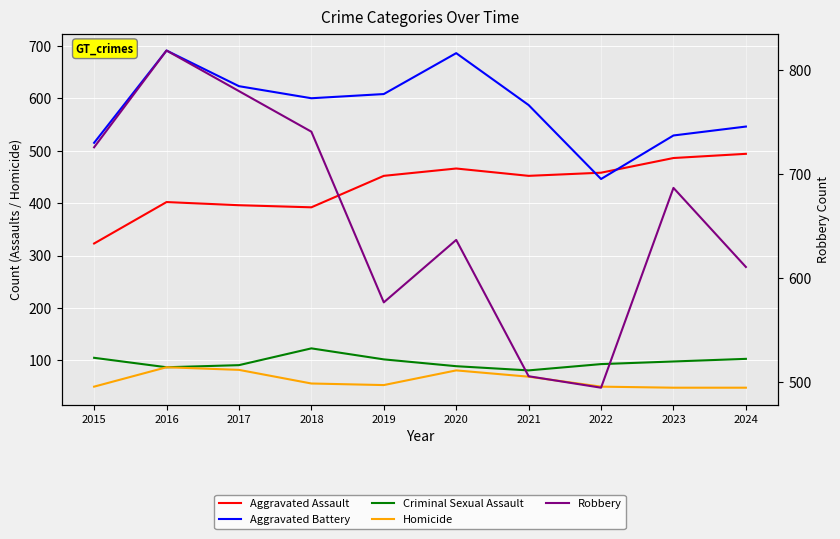

Is this an area chart (filled region under the line)?

No